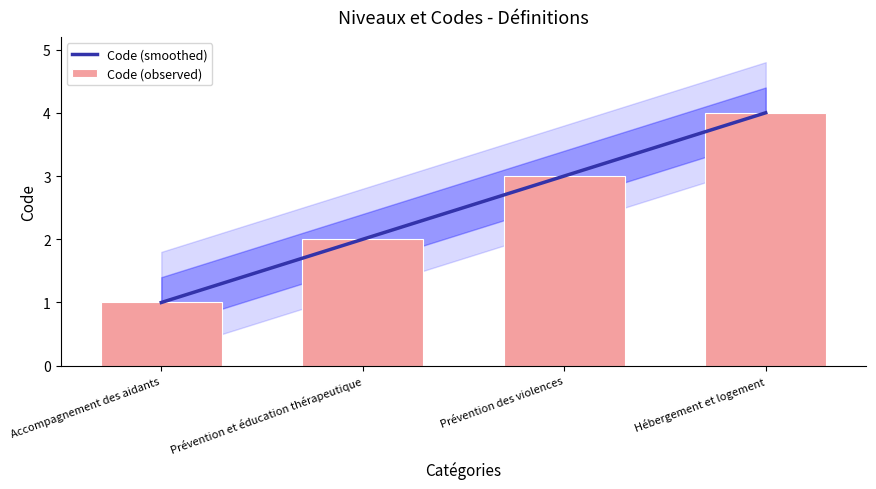

The value at Accompagnement des aidants is 0. True or false?

False